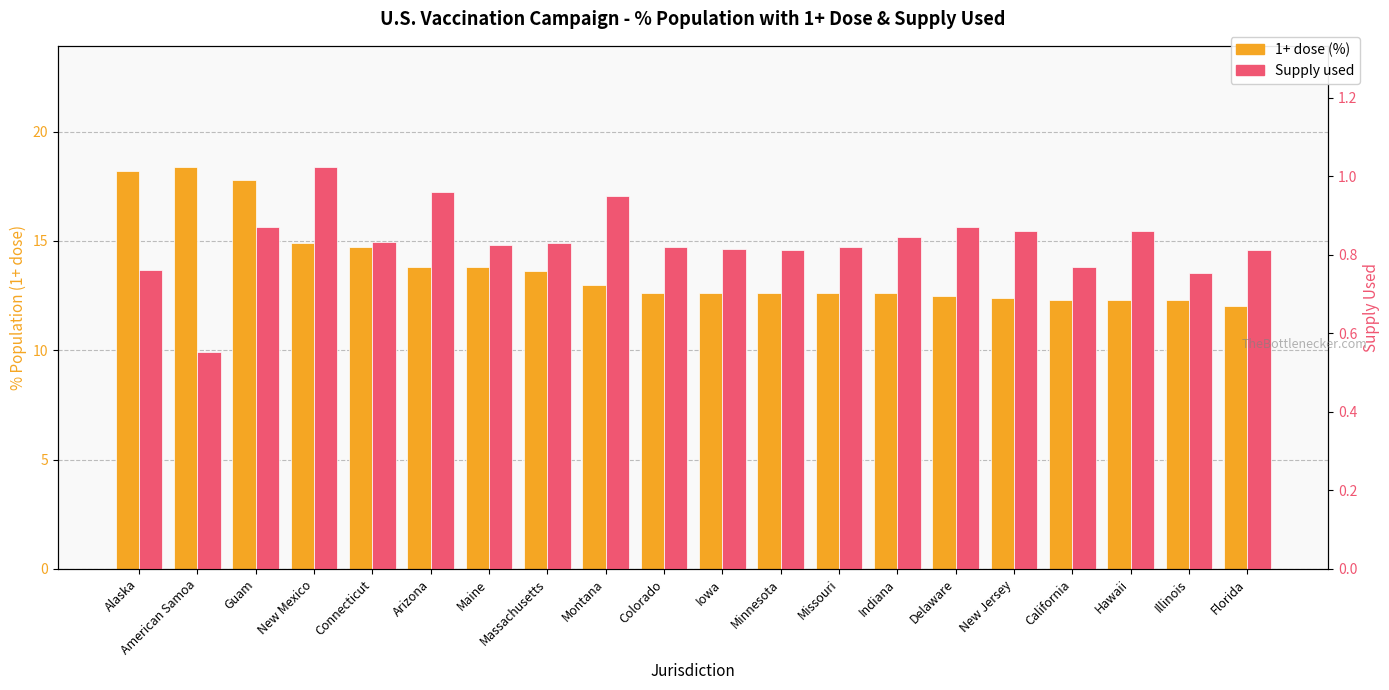

What is the minimum value for Supply used?

0.6